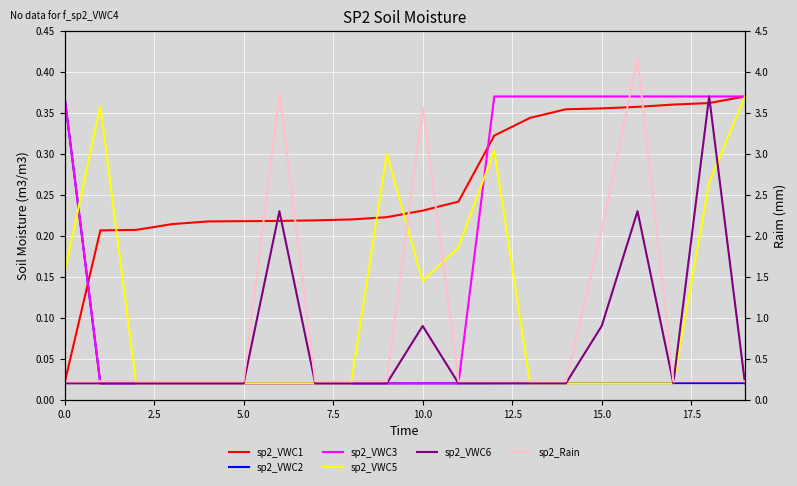

Reading left to right, what are all the values shown in this chart?

sp2_VWC1: 0.0	0.2	0.2	0.2	0.2	0.2	0.2	0.2	0.2	0.2	0.2	0.2	0.3	0.3	0.4	0.4	0.4	0.4	0.4	0.4
sp2_VWC2: 0.4	0.0	0.0	0.0	0.0	0.0	0.0	0.0	0.0	0.0	0.0	0.0	0.0	0.0	0.0	0.0	0.0	0.0	0.0	0.0
sp2_VWC3: 0.4	0.0	0.0	0.0	0.0	0.0	0.0	0.0	0.0	0.0	0.0	0.0	0.4	0.4	0.4	0.4	0.4	0.4	0.4	0.4
sp2_VWC5: 0.2	0.4	0.0	0.0	0.0	0.0	0.0	0.0	0.0	0.3	0.1	0.2	0.3	0.0	0.0	0.0	0.0	0.0	0.3	0.4
sp2_VWC6: 0.0	0.0	0.0	0.0	0.0	0.0	0.2	0.0	0.0	0.0	0.1	0.0	0.0	0.0	0.0	0.1	0.2	0.0	0.4	0.0
sp2_Rain: 0.2	0.2	0.2	0.2	0.2	0.2	3.7	0.2	0.2	0.2	3.6	0.2	0.2	0.2	0.2	2.1	4.2	0.2	0.2	0.2